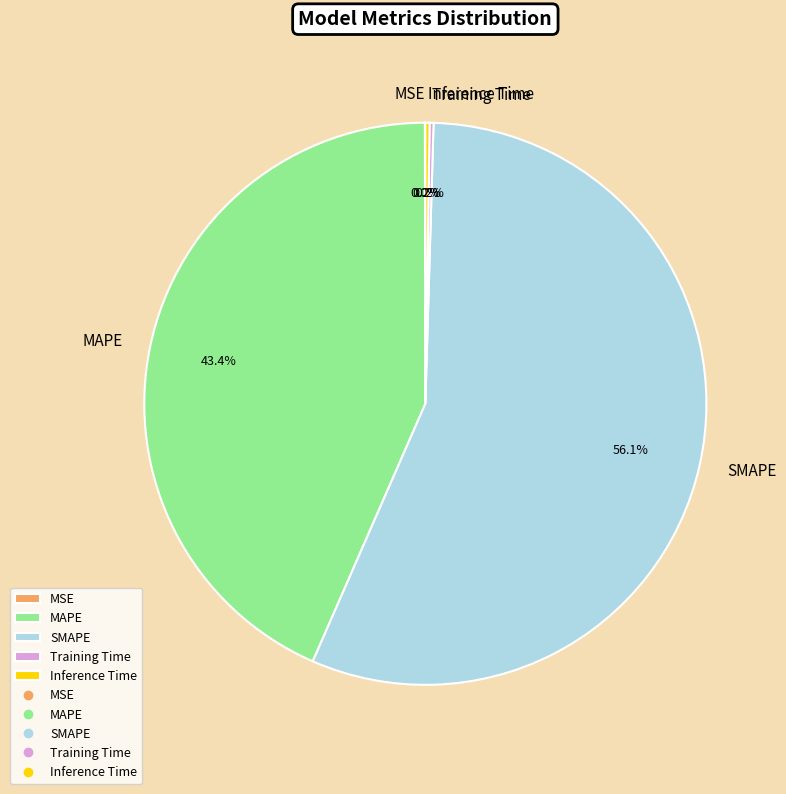

What is the largest slice in the pie chart?

SMAPE